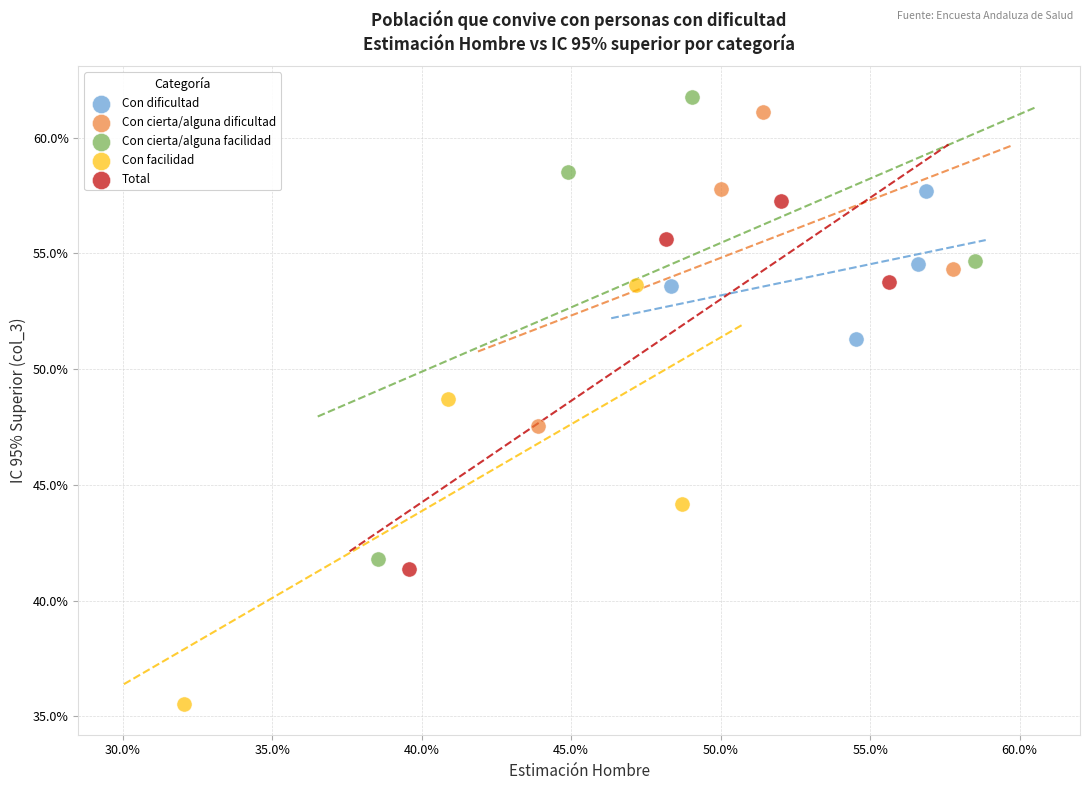

Which series reaches the minimum Y coordinate?

Con facilidad